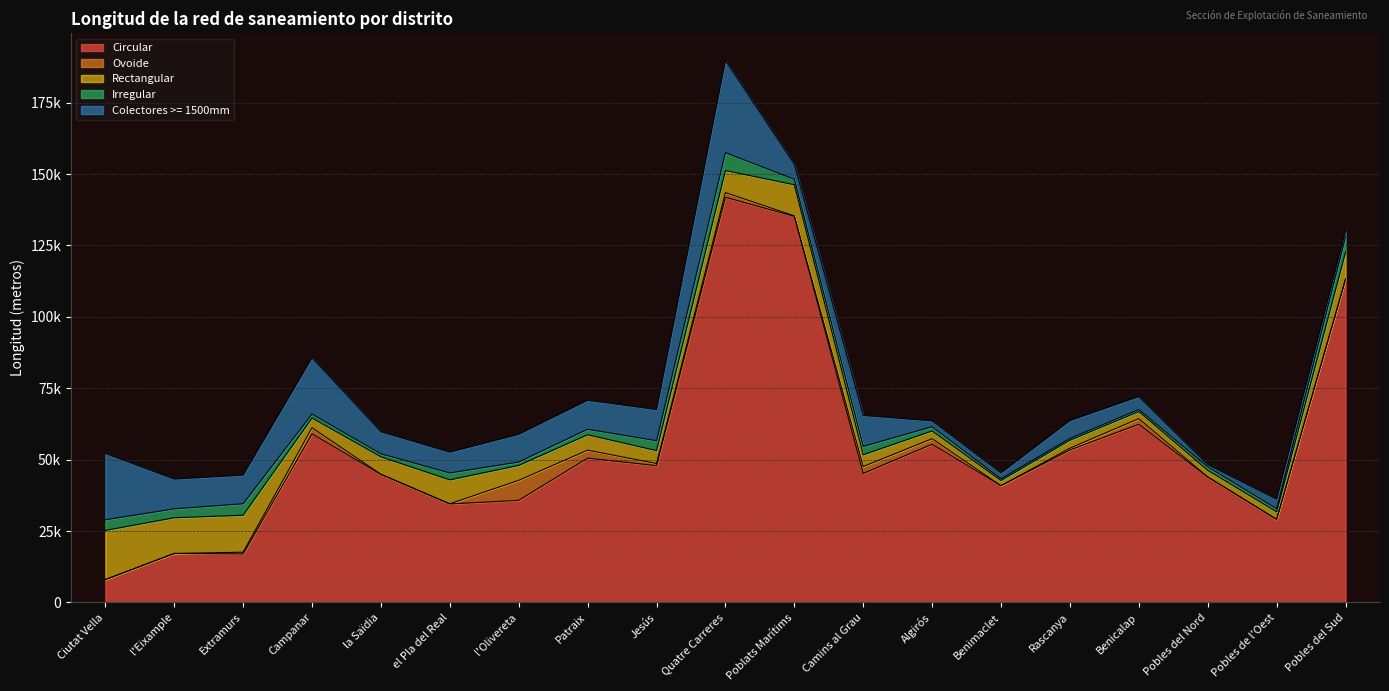

List the series in order of their peak value, highest first.

Circular, Colectores >= 1500mm, Rectangular, Ovoide, Irregular